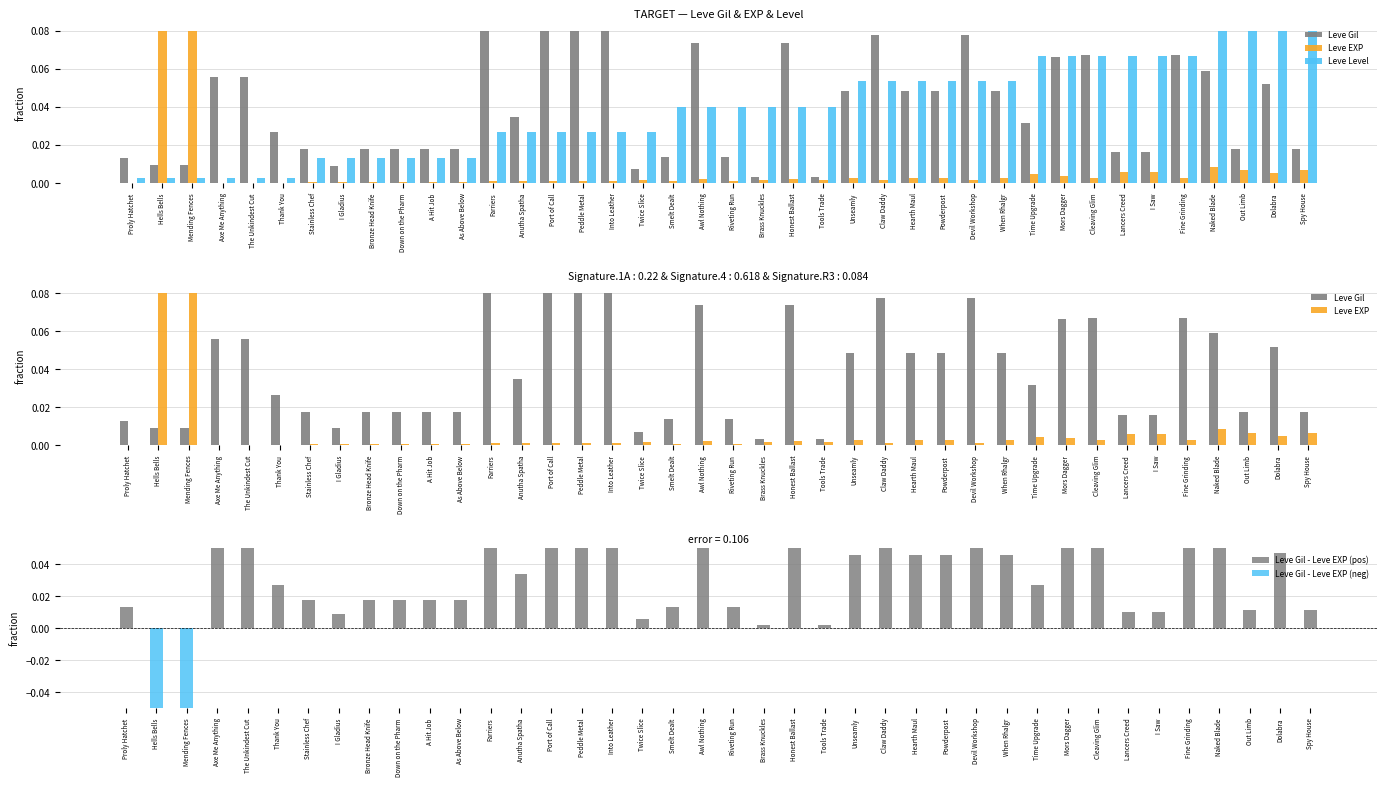

What is the label of the 4th bar from the right?

Naked Blade